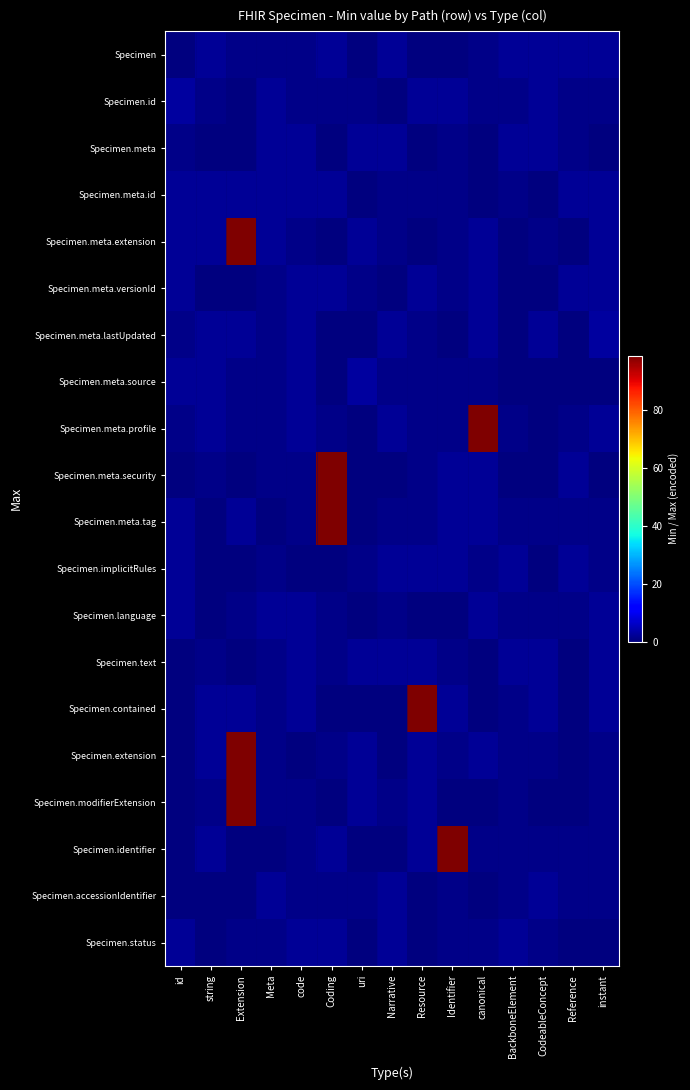

At which category does the chart reach its peak across all series?

Extension